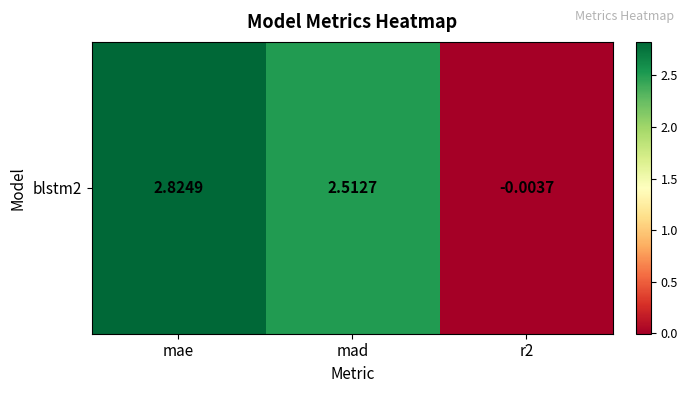

Reading right to left, list all the values displayed in this chart.

r2=-0.0	mad=2.5	mae=2.8